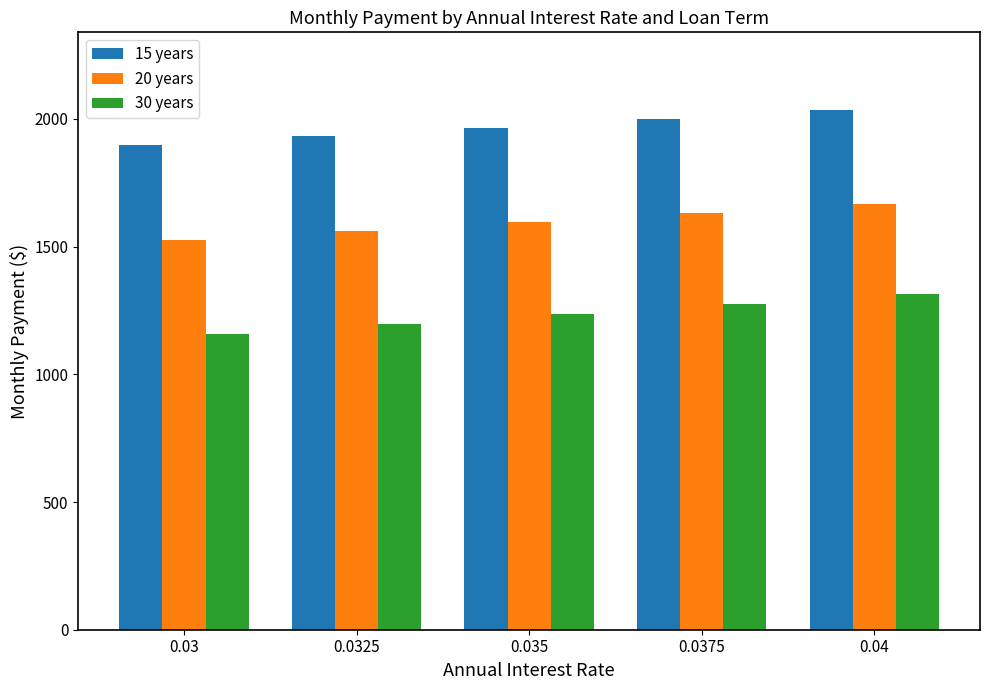

Is it true that 30 years equals 784.6 at 0.035?

False